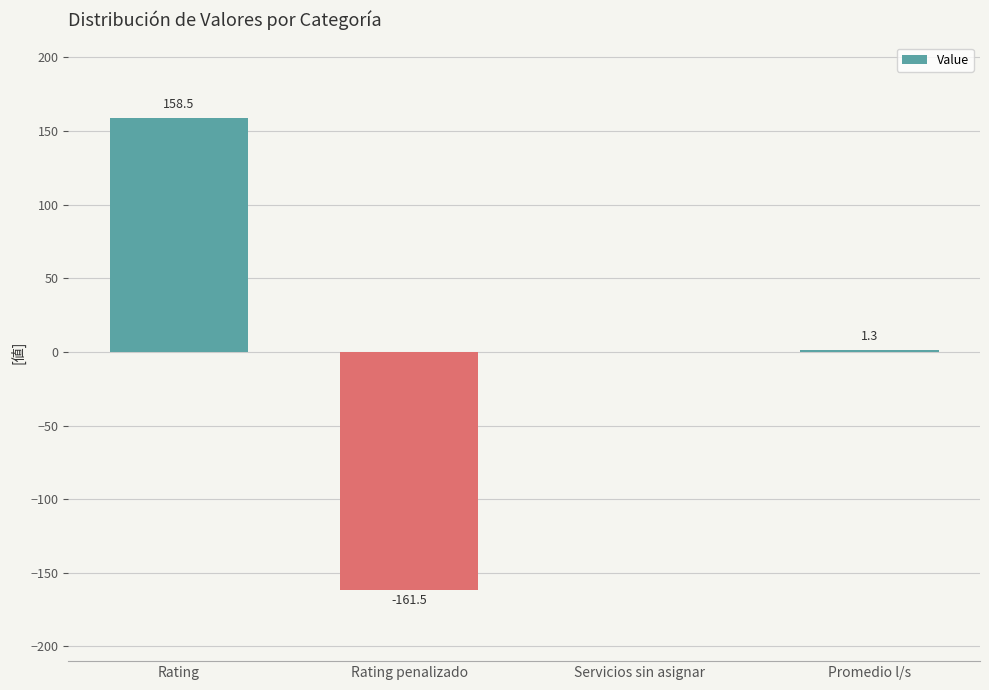

Read the value at Promedio l/s.

1.3